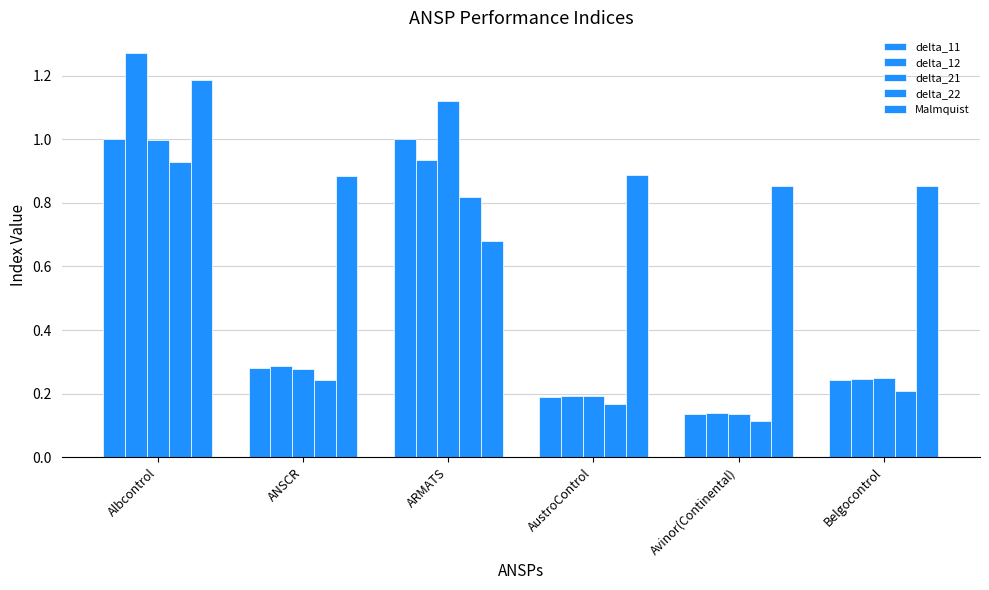

What is the sum of the delta_11 values at ARMATS and Albcontrol?

2.0